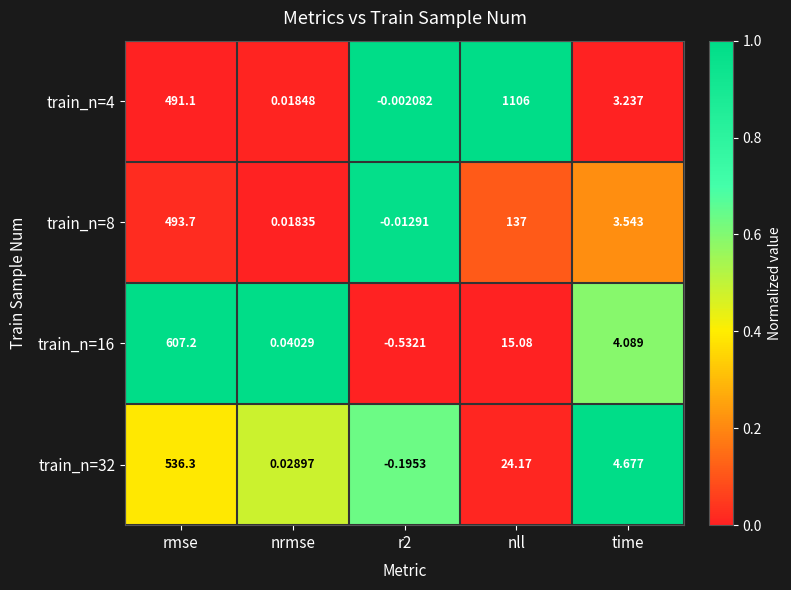

Is the value of train_n=4 at rmse greater than the value of train_n=16 at r2?

Yes